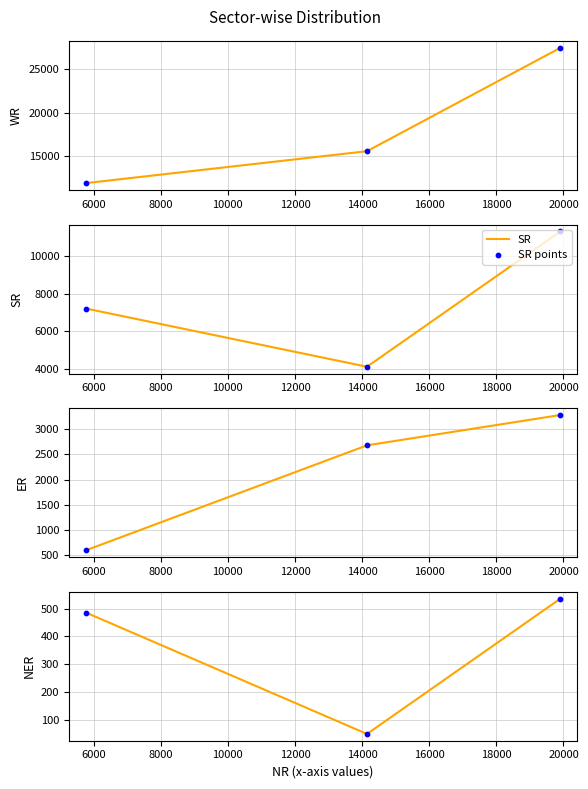

Which series has the largest total across all categories?

WR